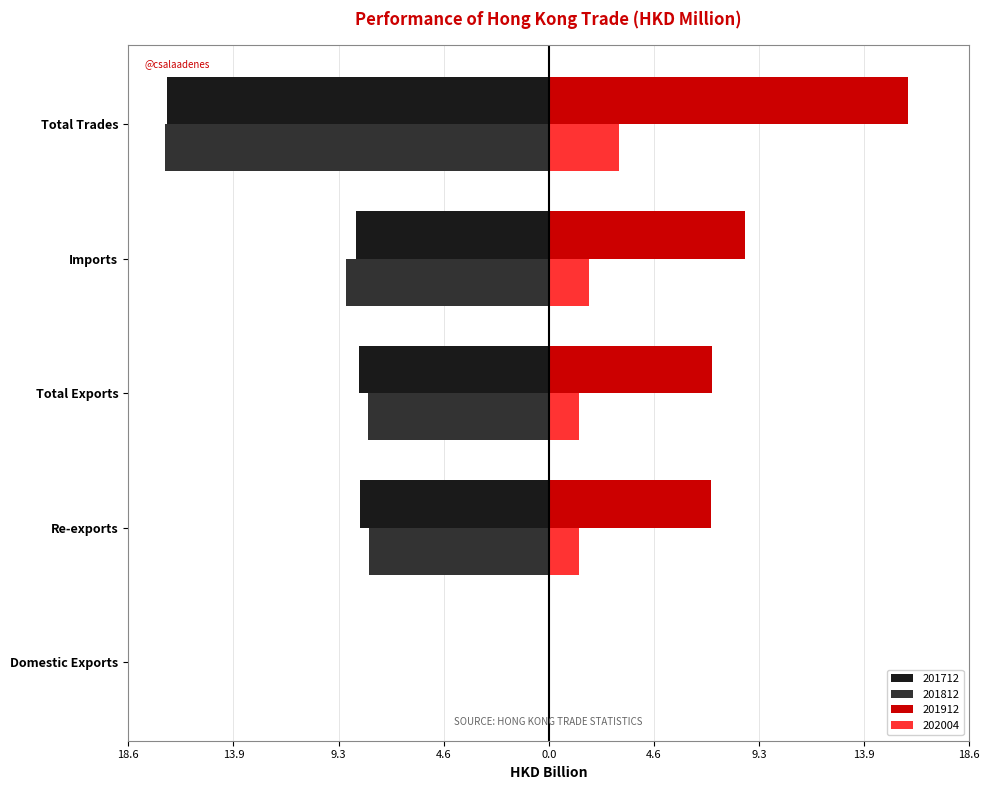

Is it true that 201912 equals 14.5 at Imports?

False